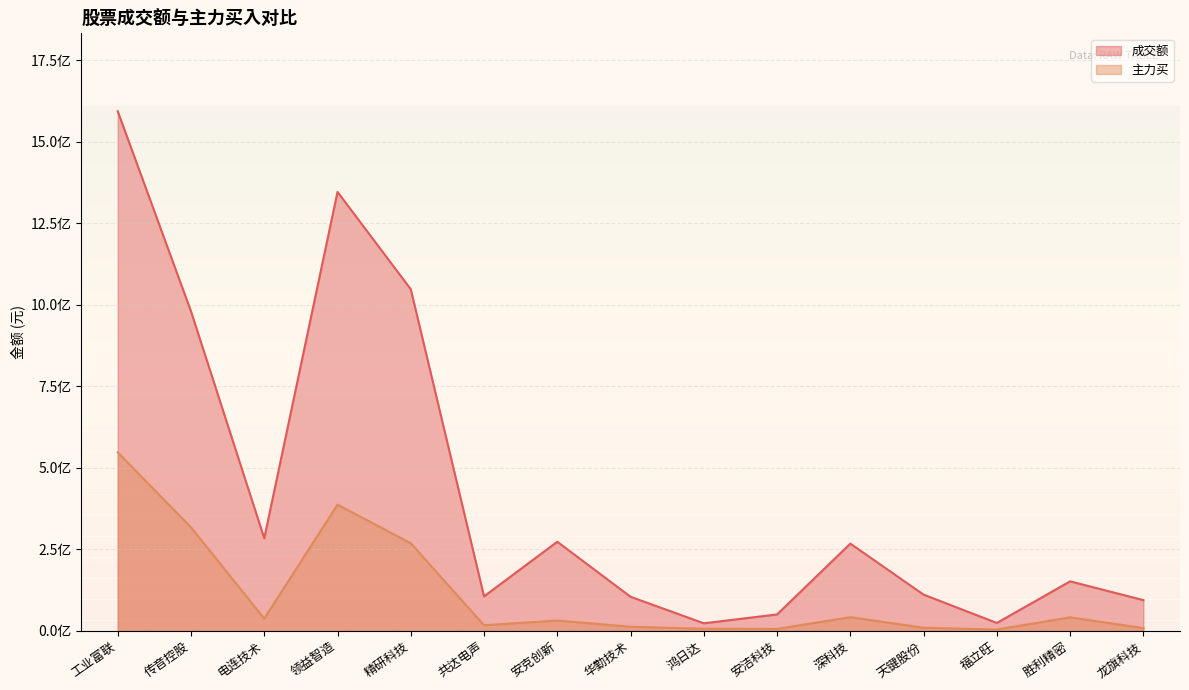

Reading left to right, list all the values displayed in this chart.

成交额: 1593335403	980102474	284149630	1346206828	1047729630	106089975	273445548	104816375	23465106	50654549	267772966	111322197	24544320	152087308	94499903
主力买: 547642331	317699437	37920423	387253347	268941131	17505447	31931515	12861460	6695714	6161749	42290606	9766087	4365121	41769386	8854986